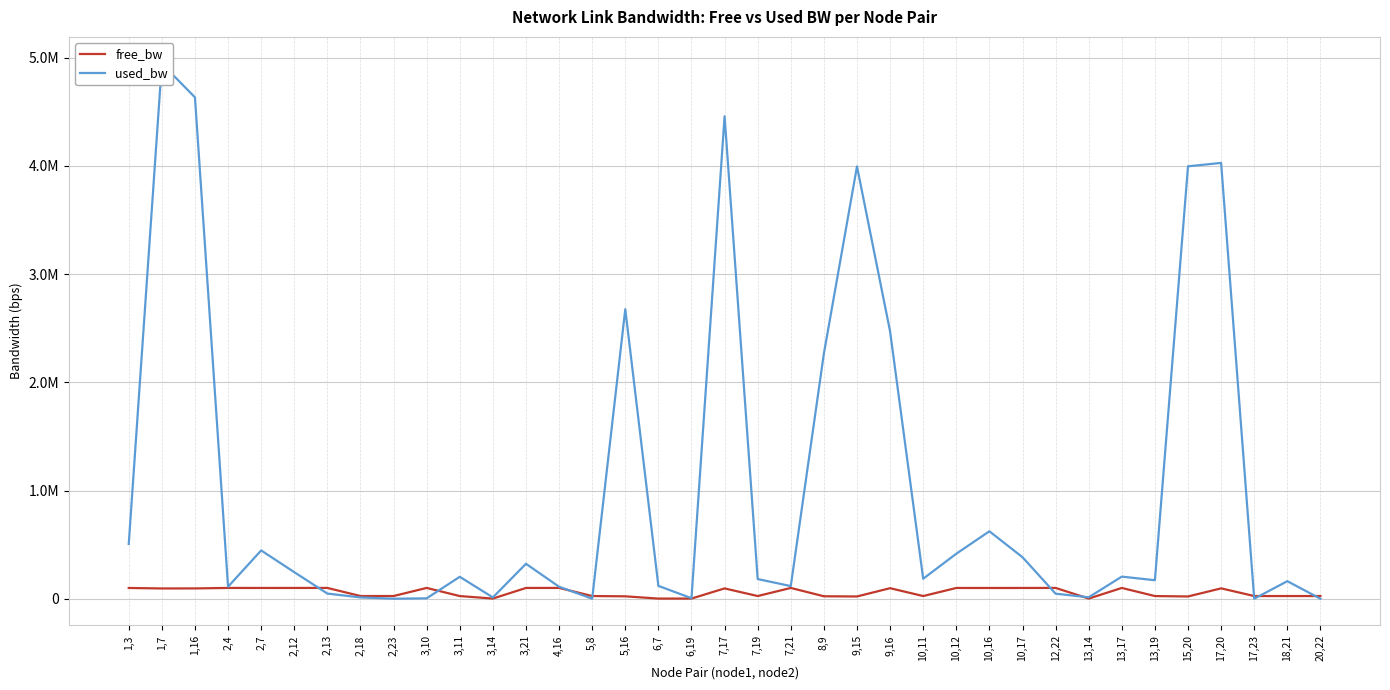

At which label does used_bw first exceed 184896?

1,3